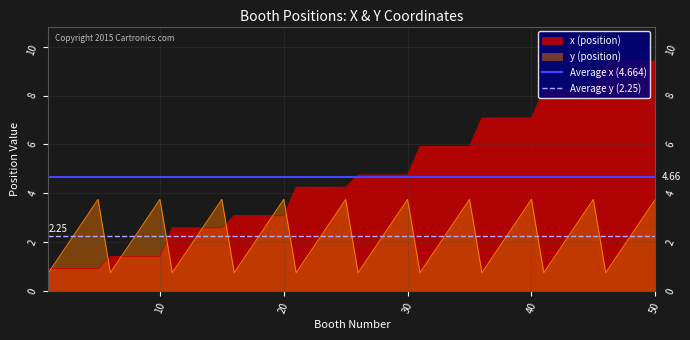

True or false: Average x (4.664) has a value of 4.7 at 0.

True